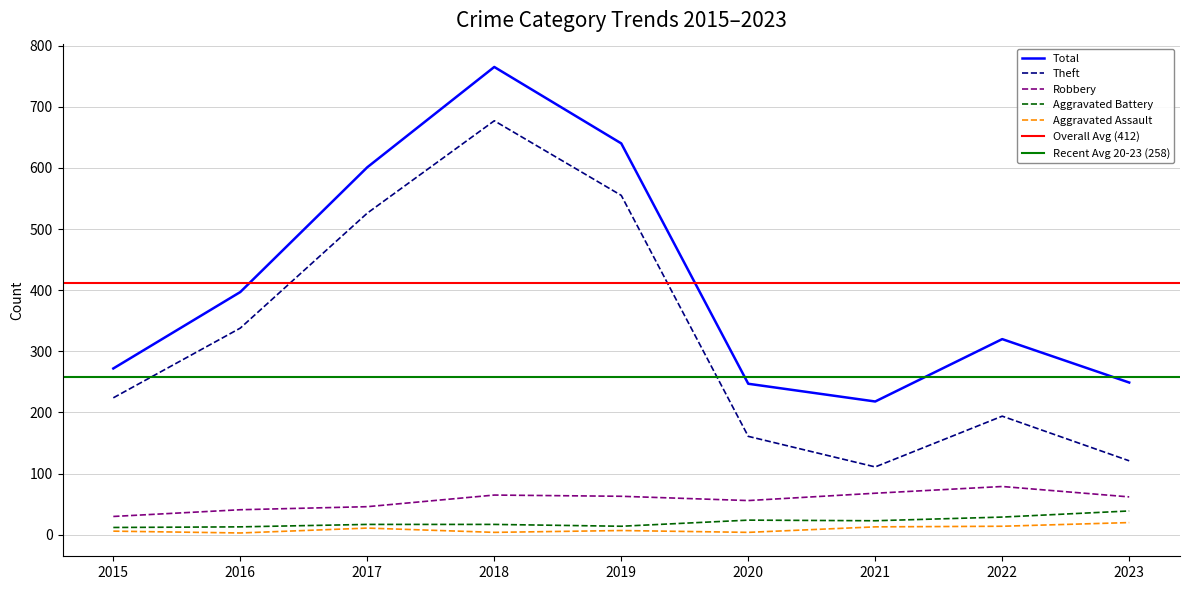

Reading right to left, transcribe all the data shown in this chart.

Total: 249	320	218	247	640	765	601	397	272
Theft: 121	194	111	161	555	677	526	338	224
Robbery: 62	79	68	56	63	65	46	41	30
Aggravated Battery: 39	29	23	24	14	17	17	13	12
Aggravated Assault: 20	14	13	4	7	4	11	3	6